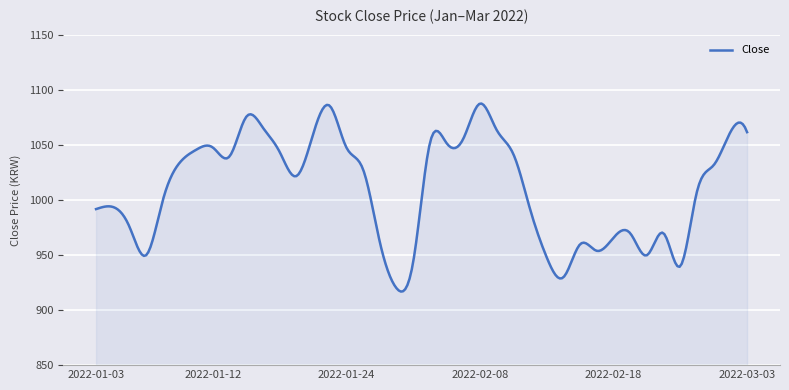

What is the difference between the maximum and minimum values?

171.1